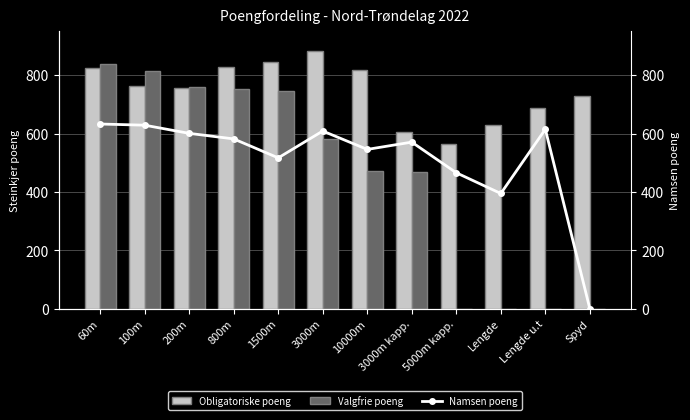

What is the label of the 3rd bar from the right?

Lengde